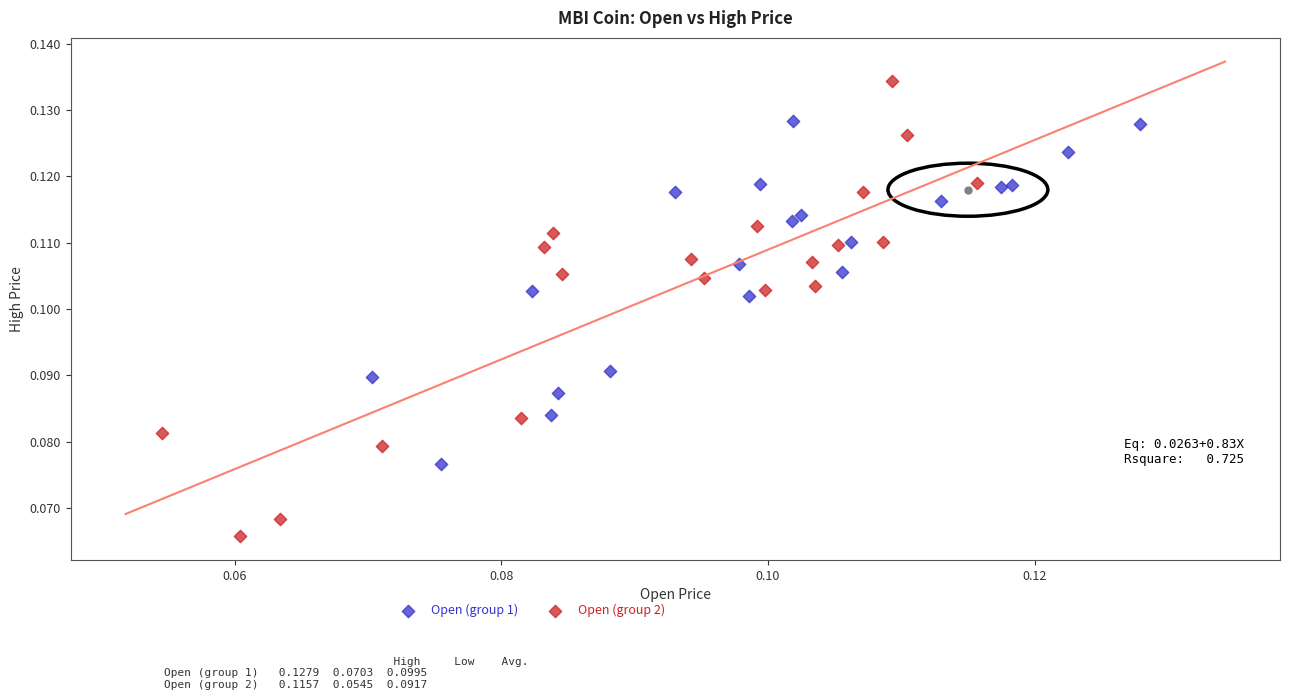

Which series reaches the maximum Y coordinate?

Open (group 2)